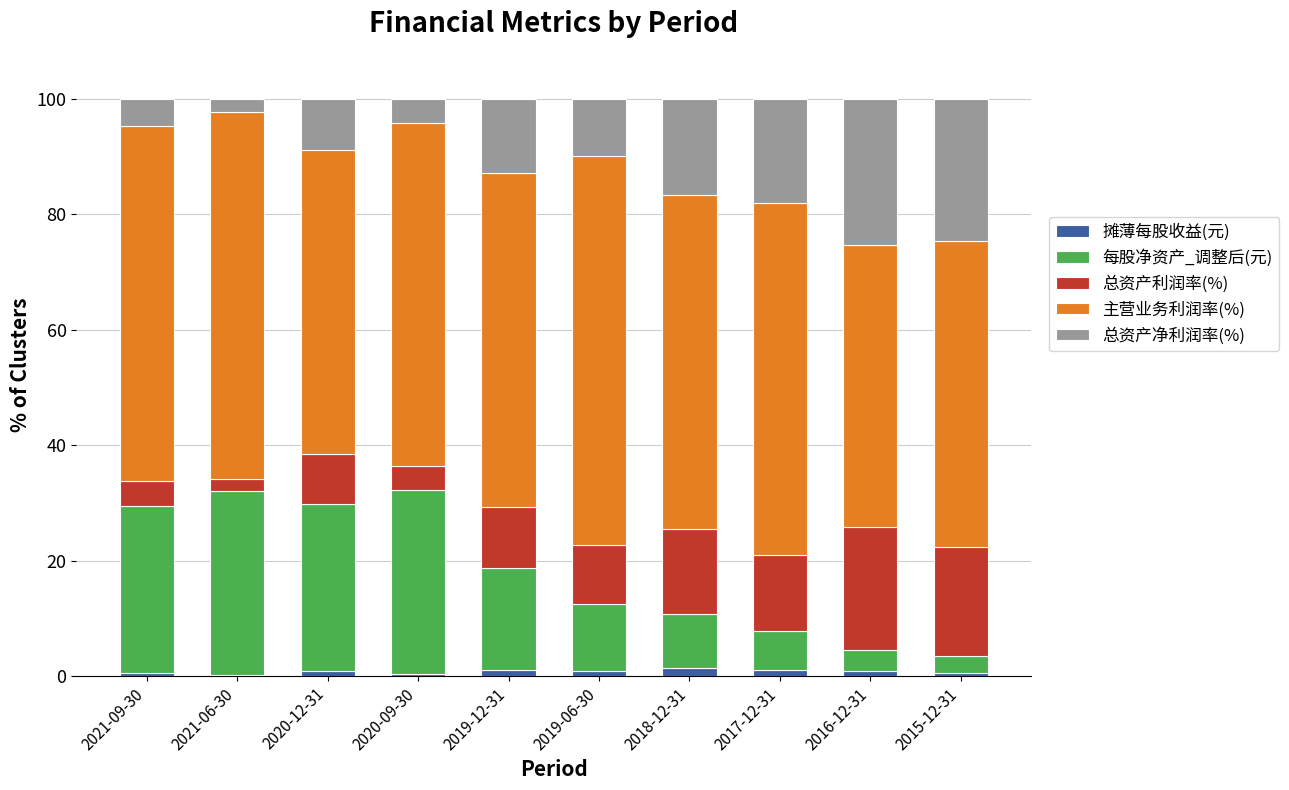

Are the bars horizontal?

No